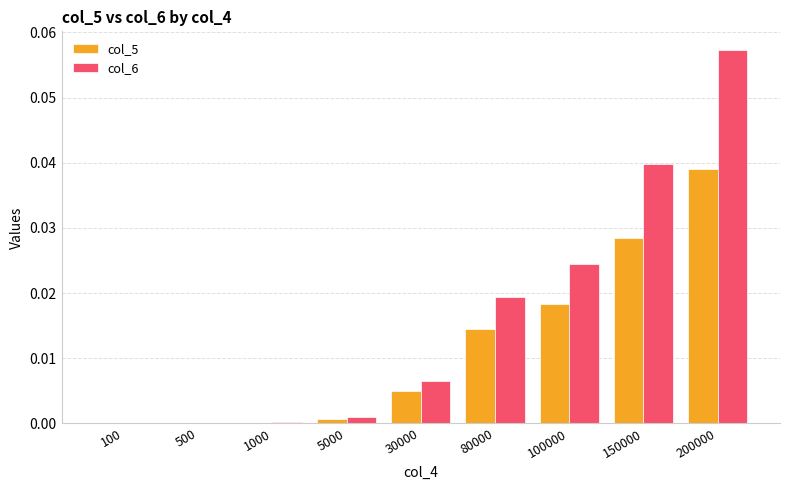

At which label does col_6 reach its peak?

200000